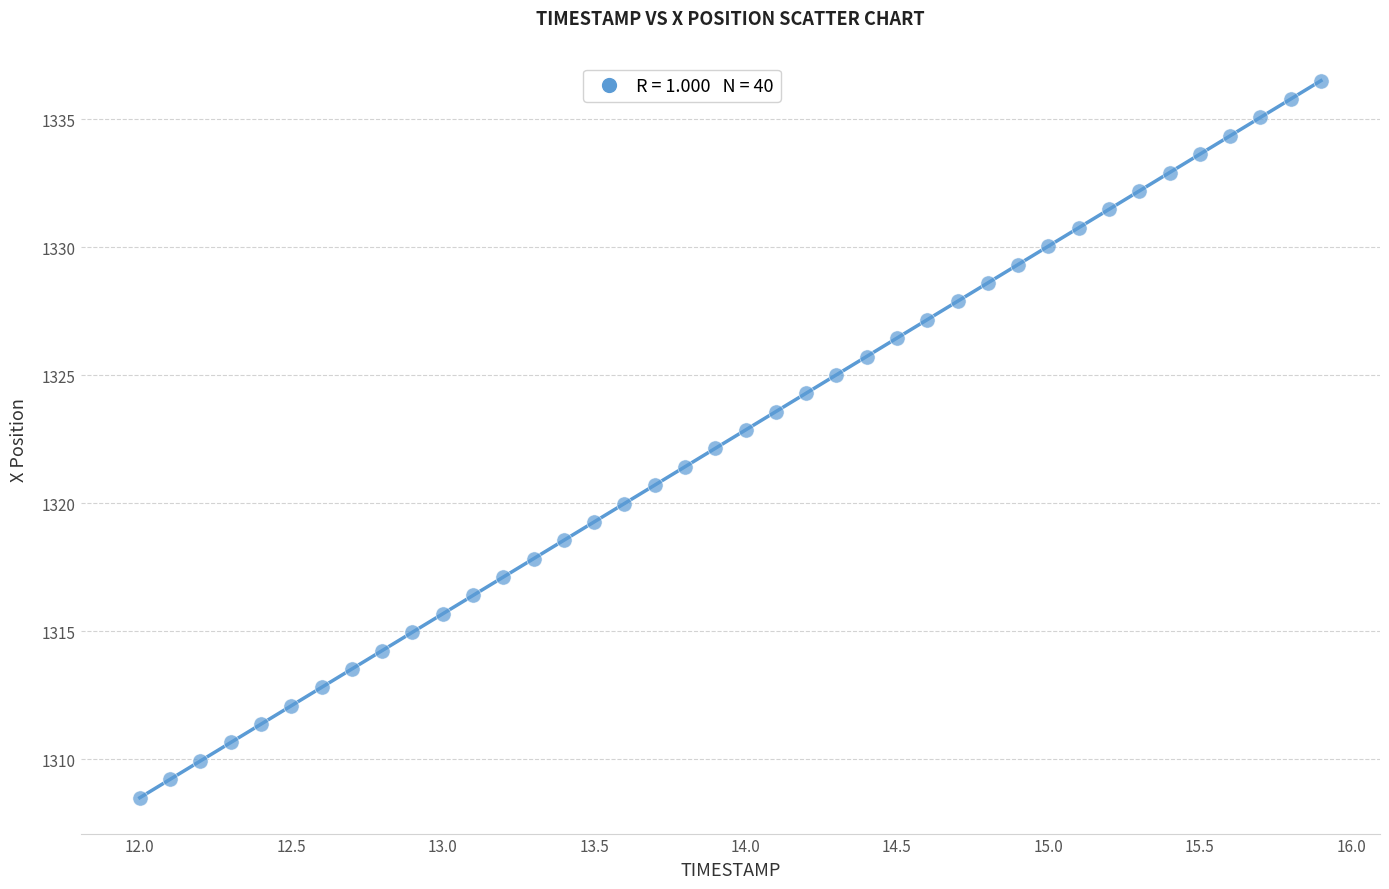

What is the range of X values (max minus min)?

3.9